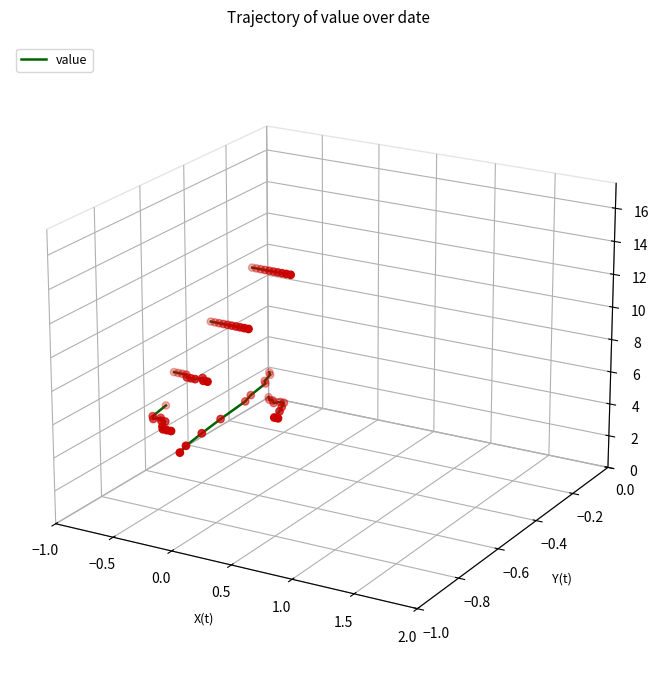

Which has a higher value, 1.0 or 0.5?

1.0